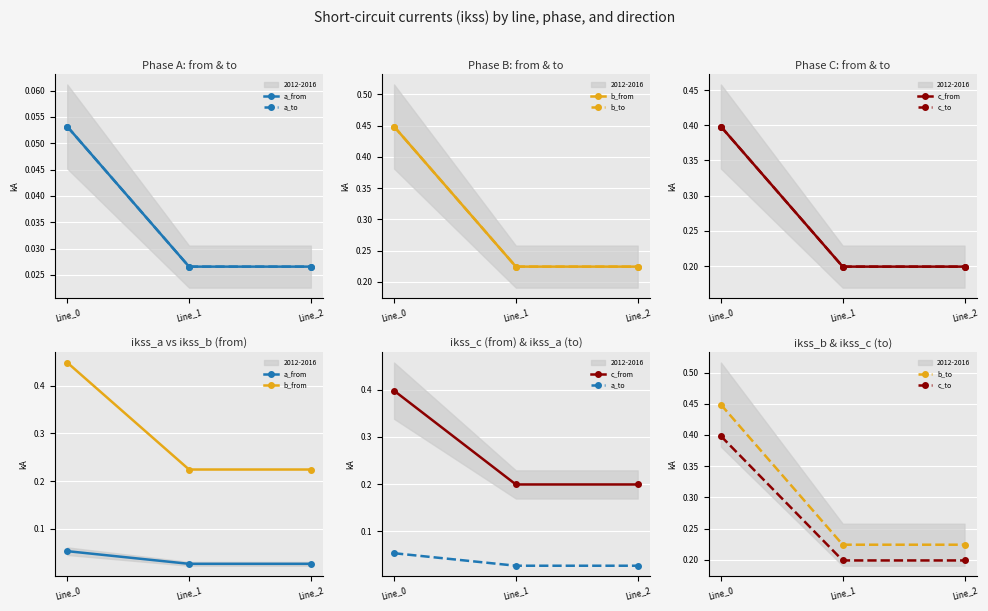

How many lines are shown in the chart?

6